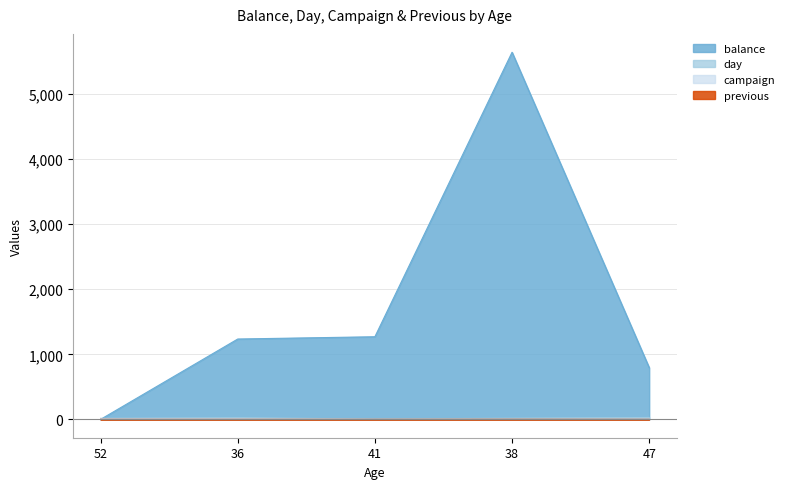

True or false: day and previous intersect in this chart.

False